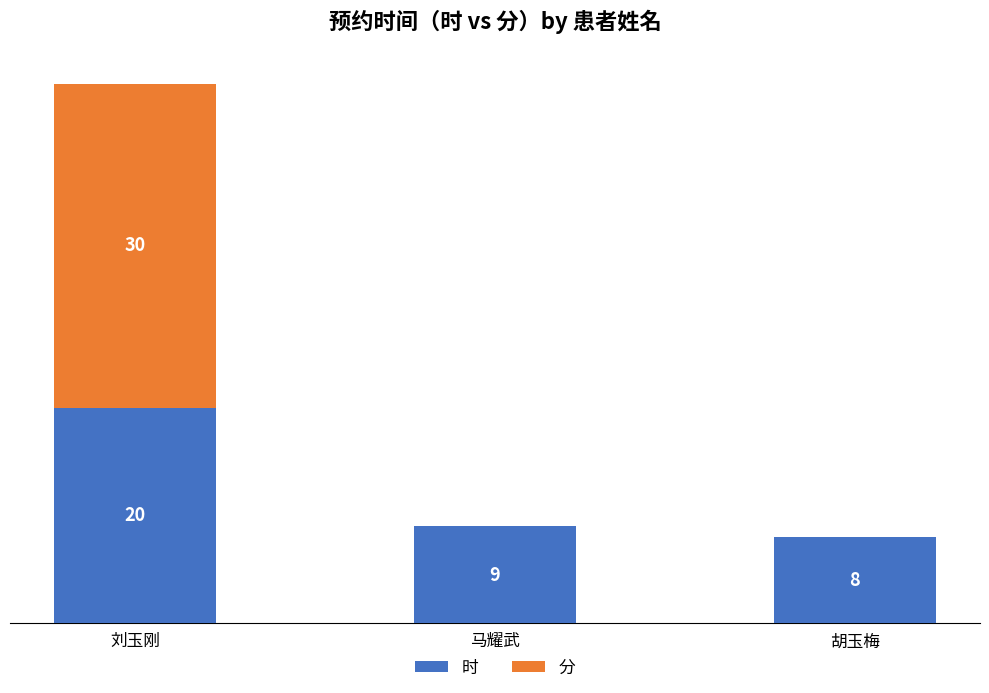

At which category is the sum across all series the highest?

刘玉刚